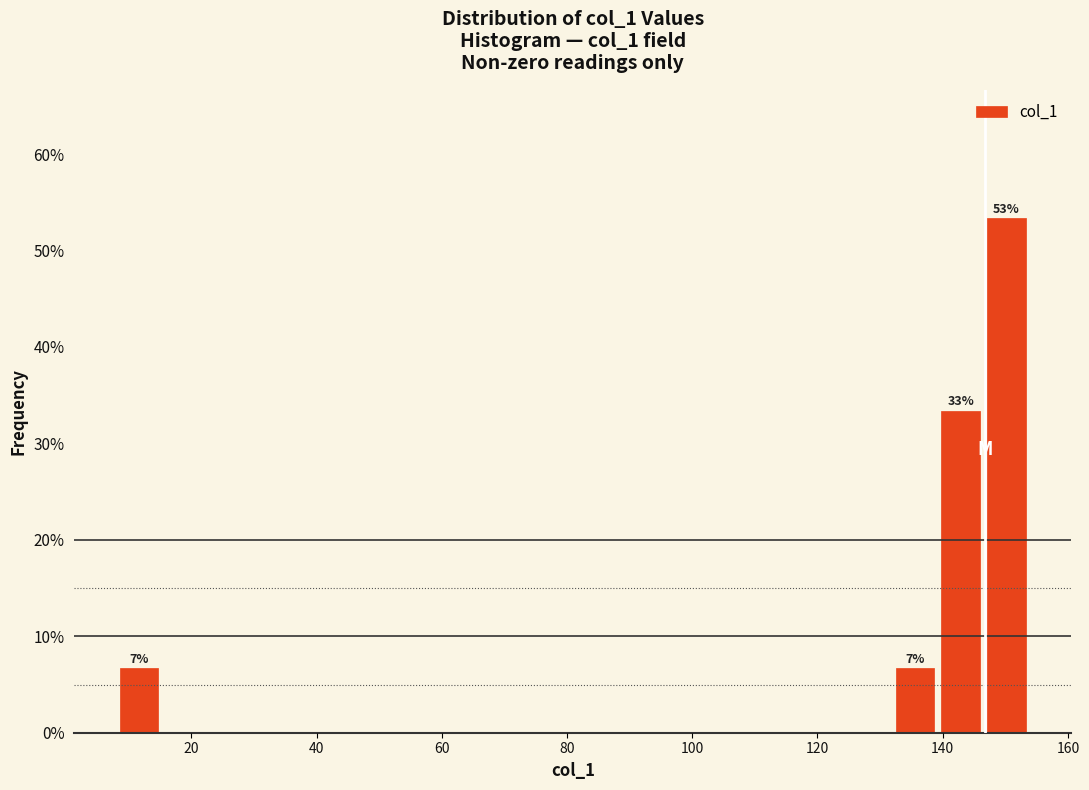

Read against the x-axis, roughly where is the centre of the tallest bar?

150